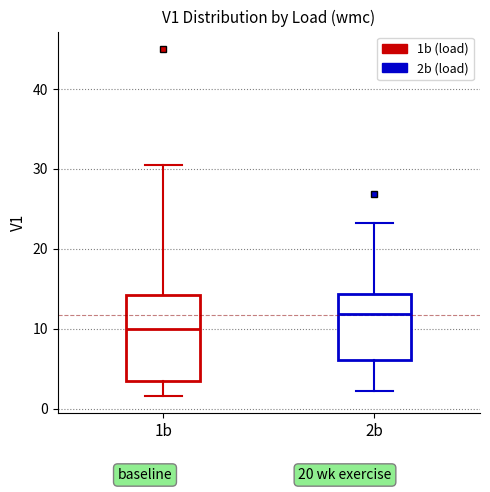

Comparing the boxes themselves (not the whiskers), which one is the tallest?

1b